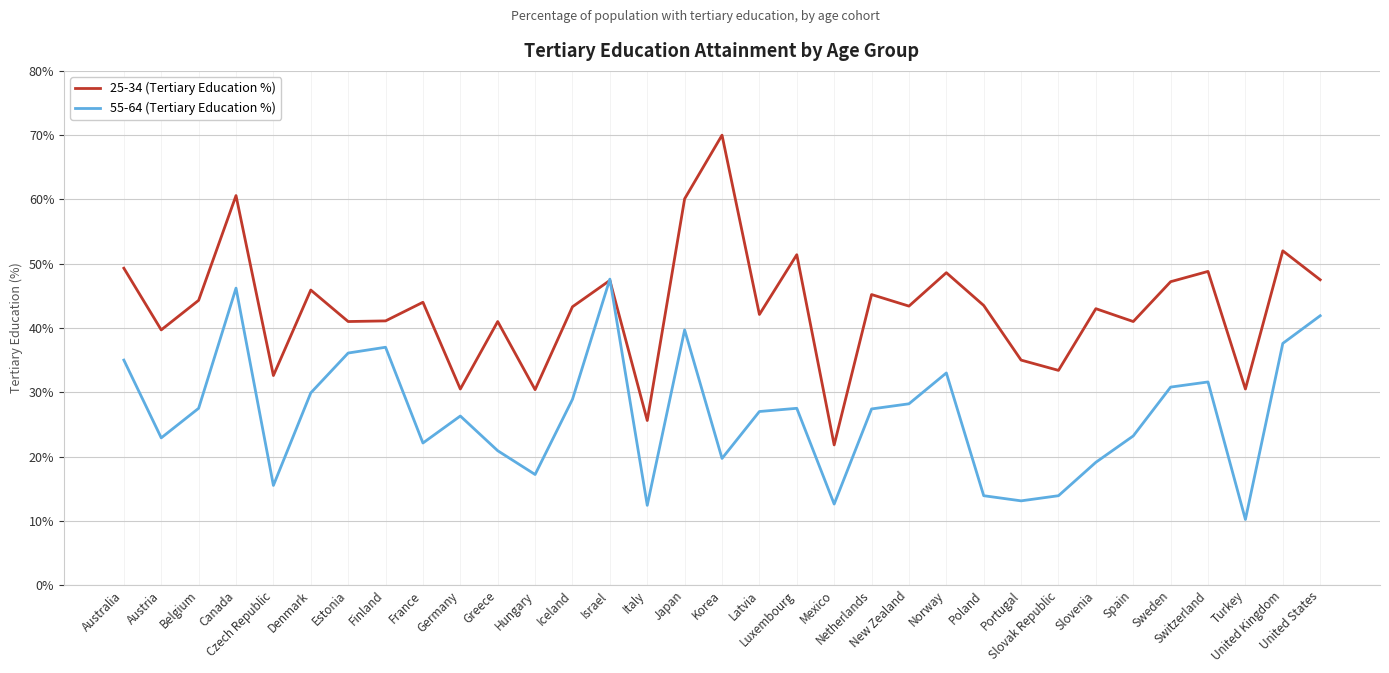

In 25-34 (Tertiary Education %), how many points are lower than both neighbors (excluding endpoints)?

12